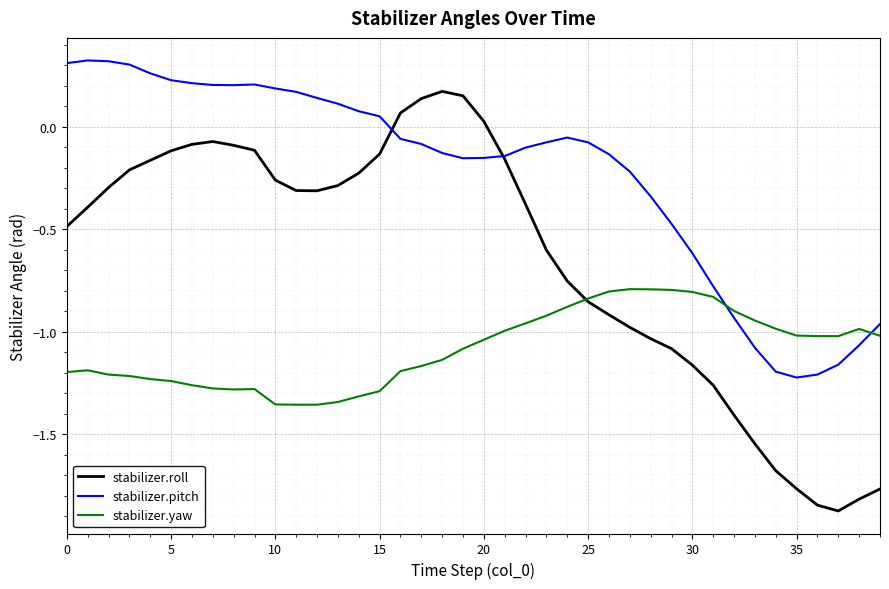

After their last crossing, which series has the higher values: stabilizer.pitch or stabilizer.roll?

stabilizer.pitch